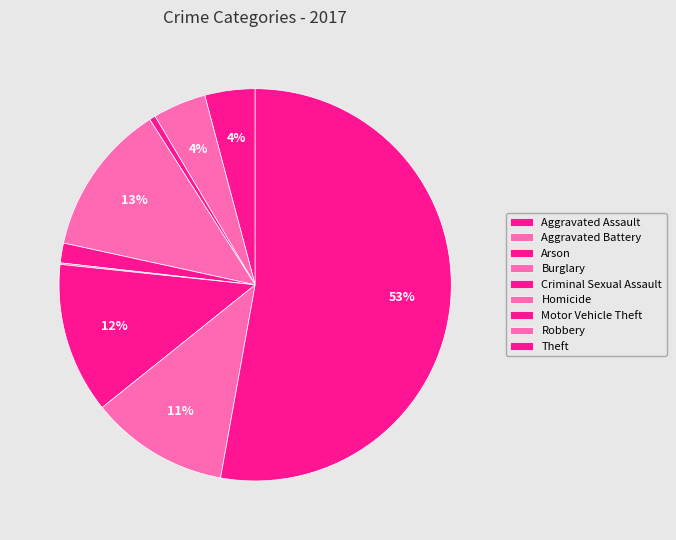

Which category has the smallest portion of the pie?

Homicide